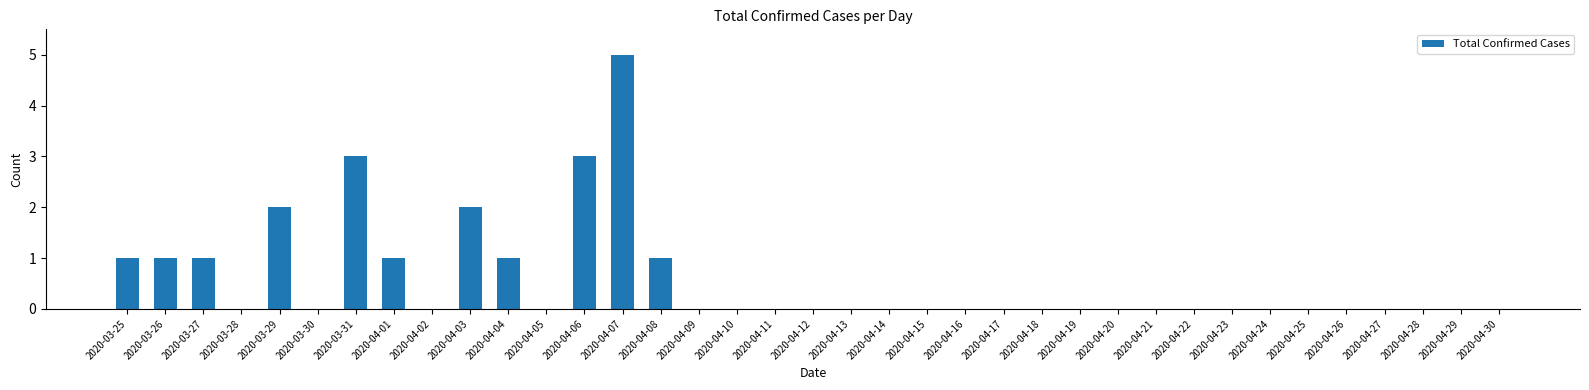

Which category has the highest value across all series?

2020-04-07